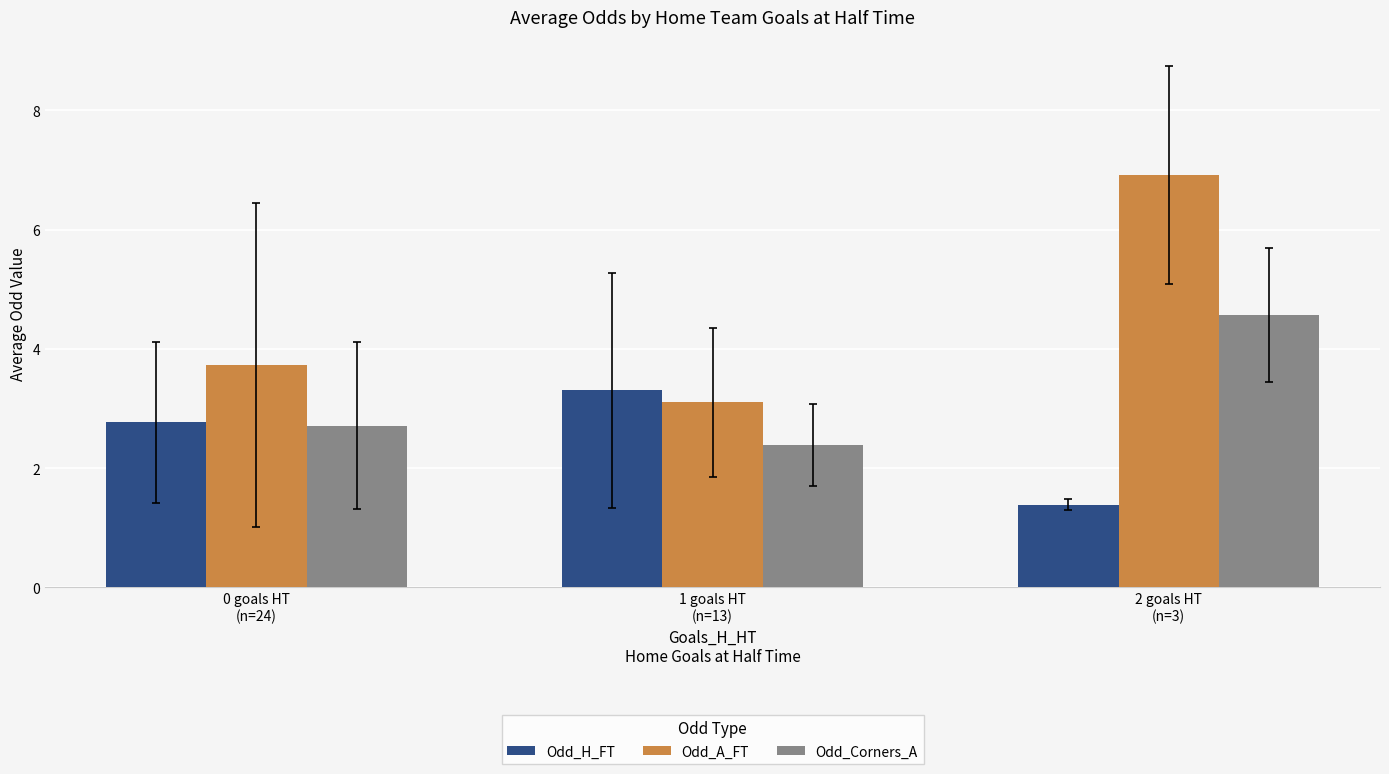

Reading left to right, transcribe all the data shown in this chart.

Odd_H_FT: 0 goals HT
(n=24)=2.8	1 goals HT
(n=13)=3.3	2 goals HT
(n=3)=1.4
Odd_A_FT: 0 goals HT
(n=24)=3.7	1 goals HT
(n=13)=3.1	2 goals HT
(n=3)=6.9
Odd_Corners_A: 0 goals HT
(n=24)=2.7	1 goals HT
(n=13)=2.4	2 goals HT
(n=3)=4.6